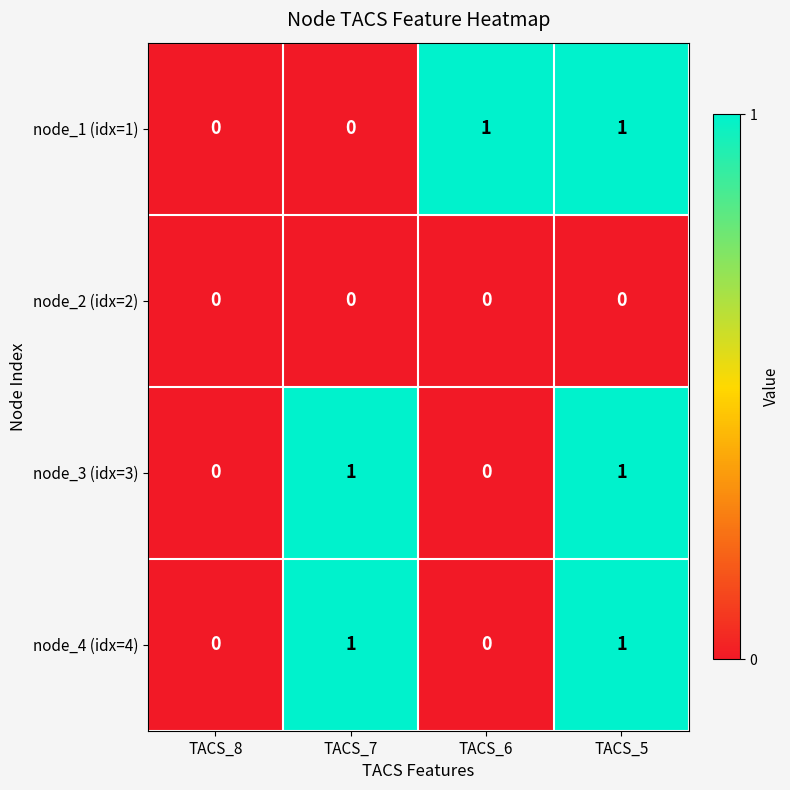

Reading left to right, transcribe all the data shown in this chart.

node_1 (idx=1): 0	0	1	1
node_2 (idx=2): 0	0	0	0
node_3 (idx=3): 0	1	0	1
node_4 (idx=4): 0	1	0	1